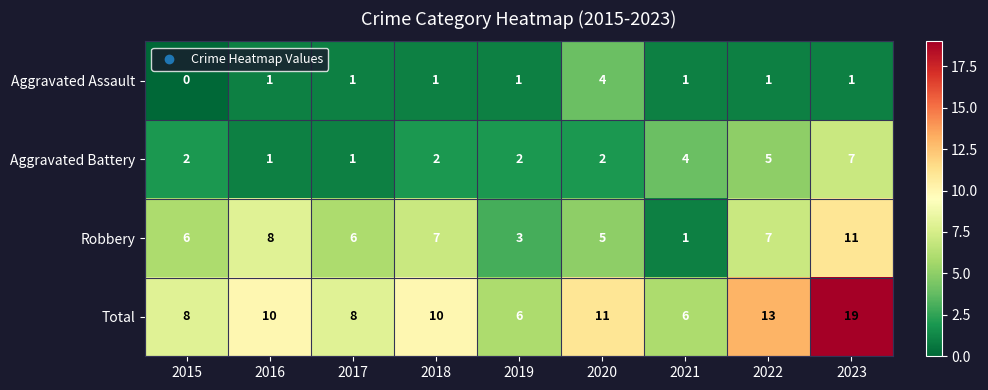

The value of Robbery at 2023 is 4. True or false?

False